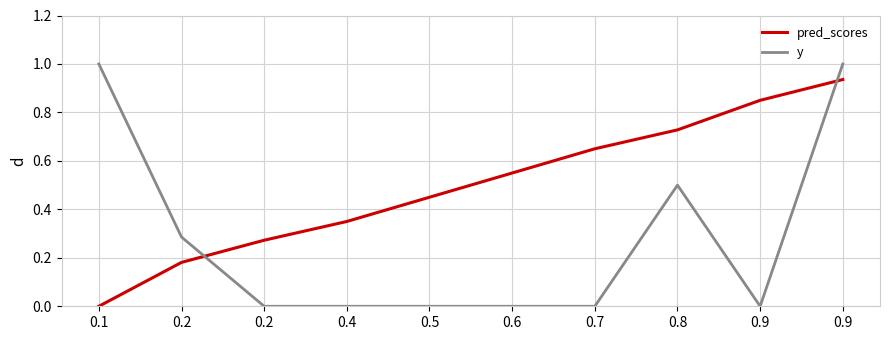

What is the average value of the pred_scores series?

0.5